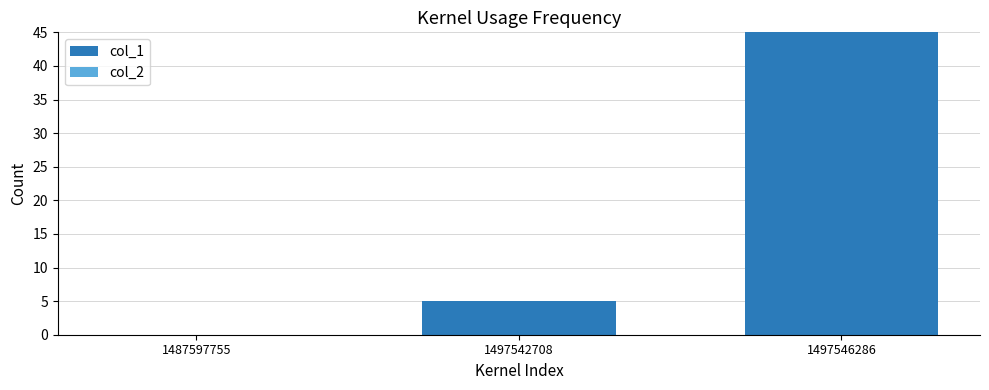

What is the greatest value displayed?

45